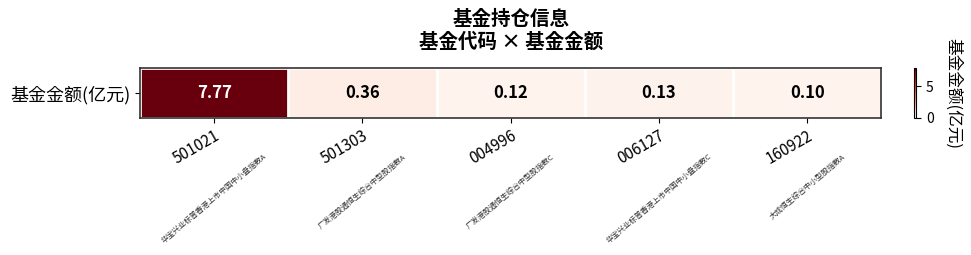

What is the sum of all values?

8.5